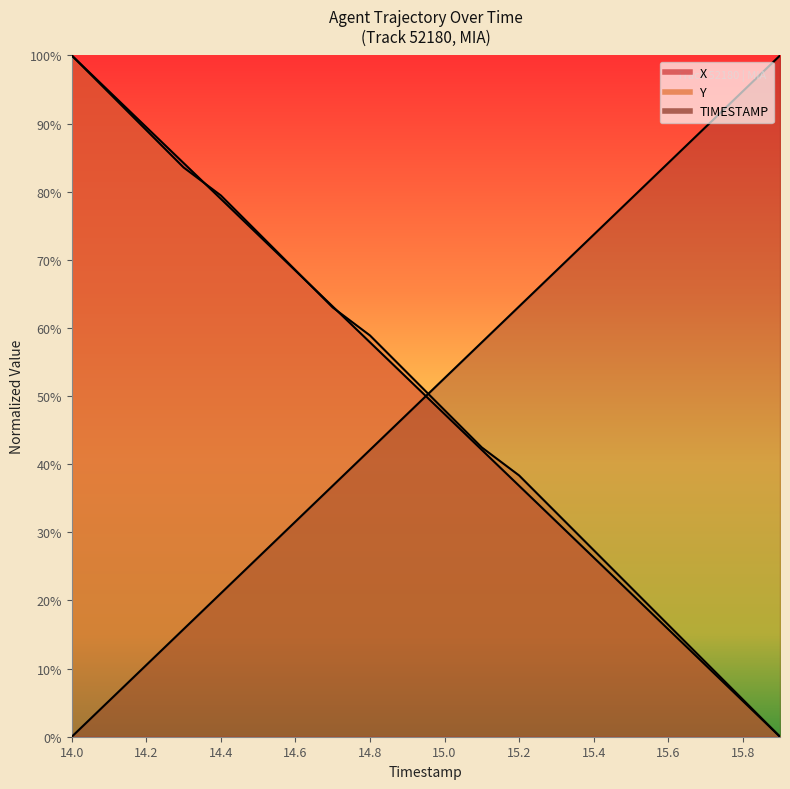

Between which two adjacent categories do Y and X first intersect?

14.3 and 14.4